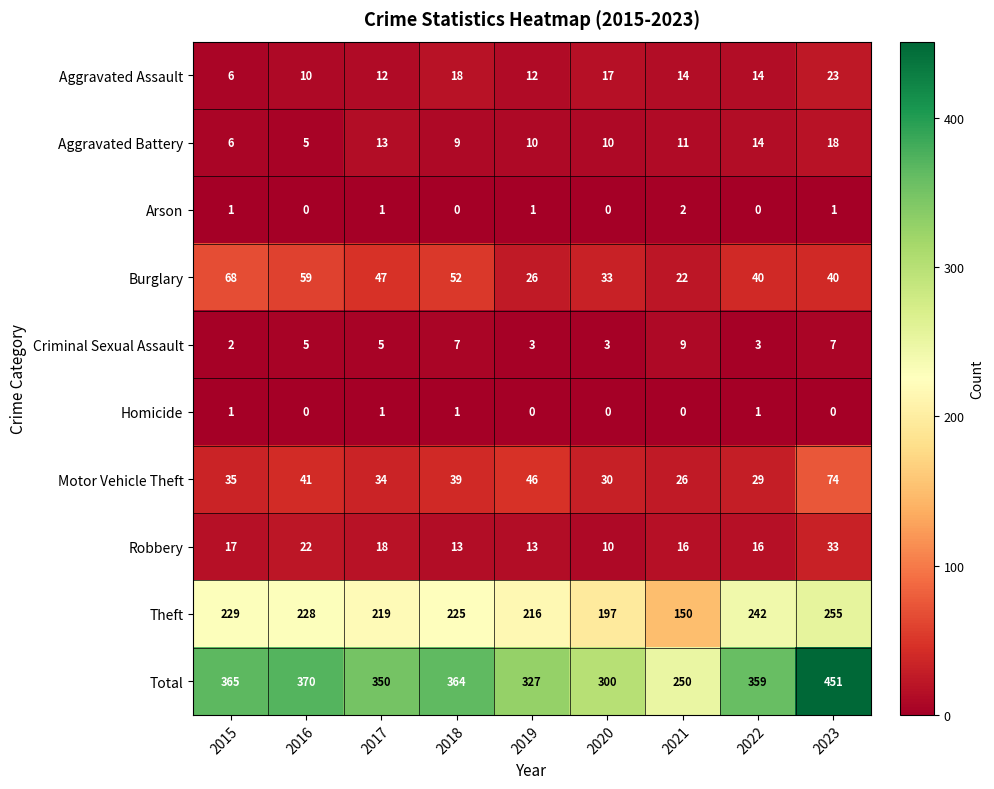

What is the difference between the maximum and second lowest values in the Aggravated Battery series?

12